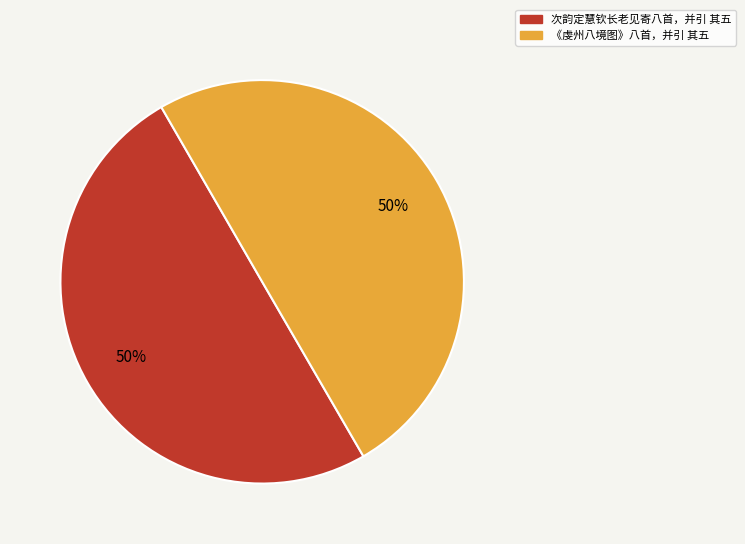

Do 次韵定慧钦长老见寄八首，并引 其五 and 《虔州八境图》八首，并引 其五 together represent more than half of the pie?

Yes